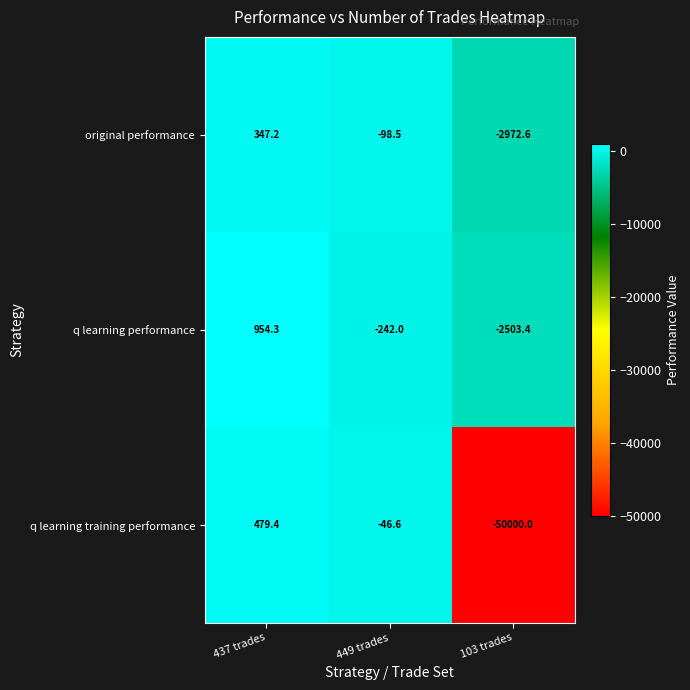

What is the approximate value of original performance at 437 trades?

347.2